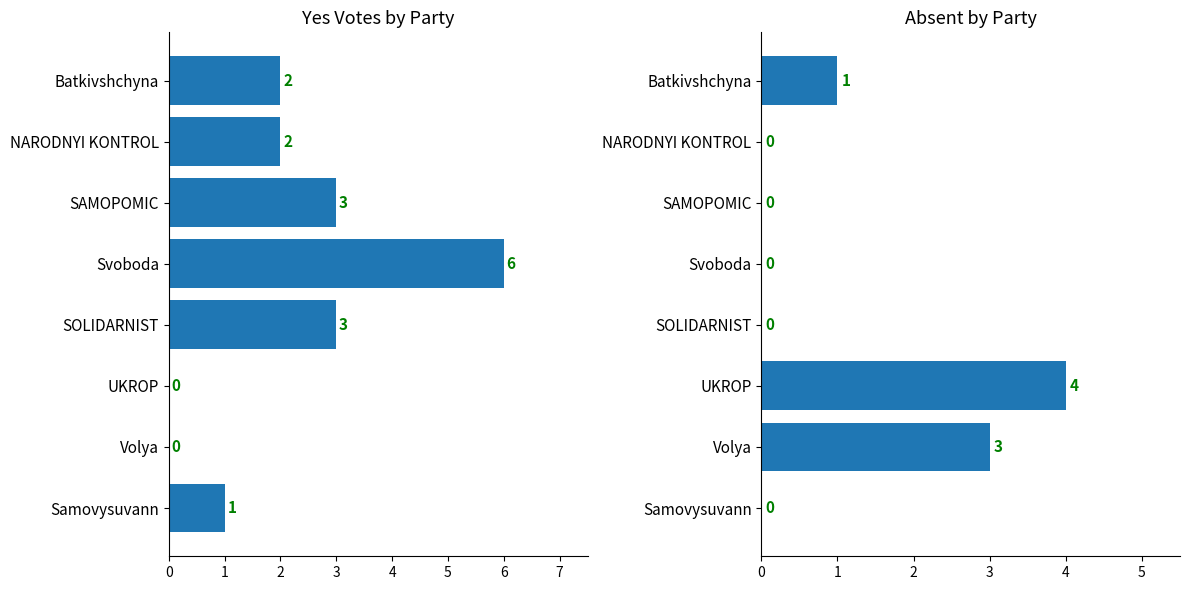

What is the sum of all yes values?

17